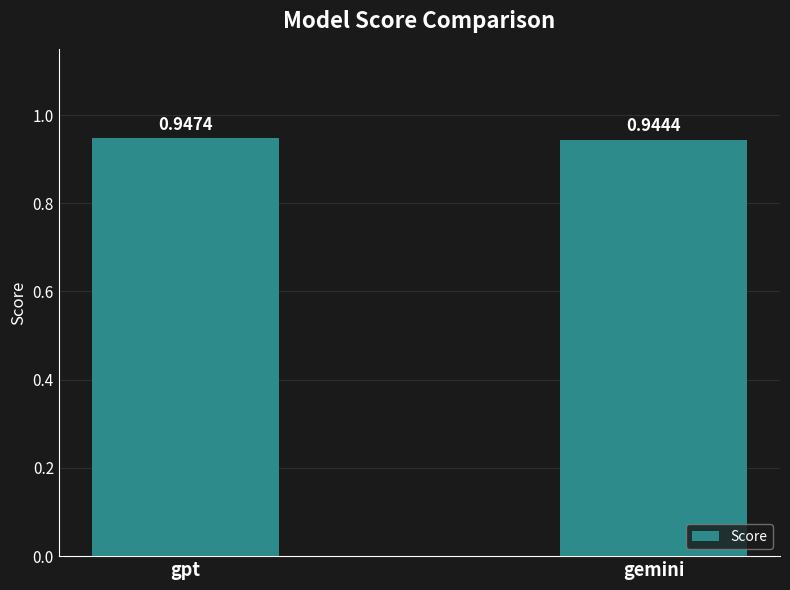

List the labels in order of value, largest first.

gpt, gemini